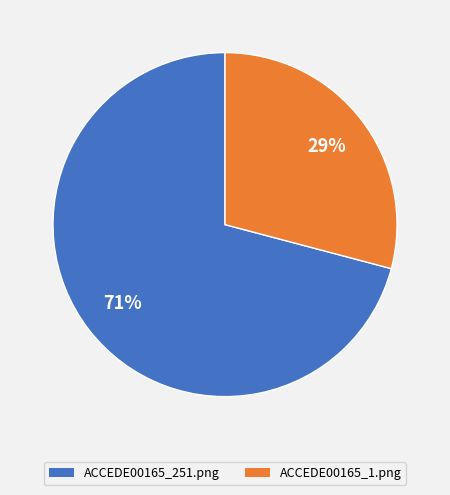

Which has a higher value, ACCEDE00165_251.png or ACCEDE00165_1.png?

ACCEDE00165_251.png